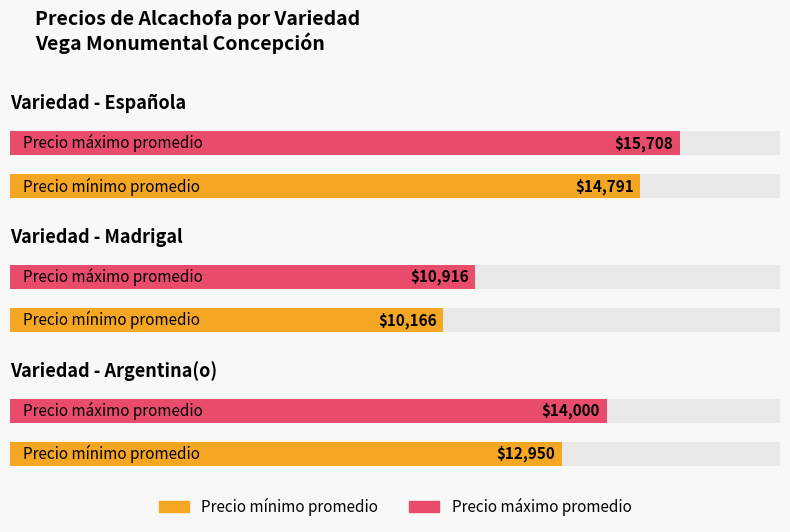

Which series has the largest range (max minus min)?

Precio máximo